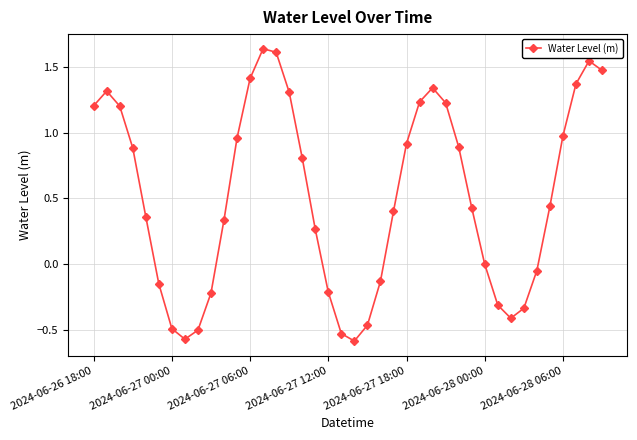

What is the sum of all values?

20.6